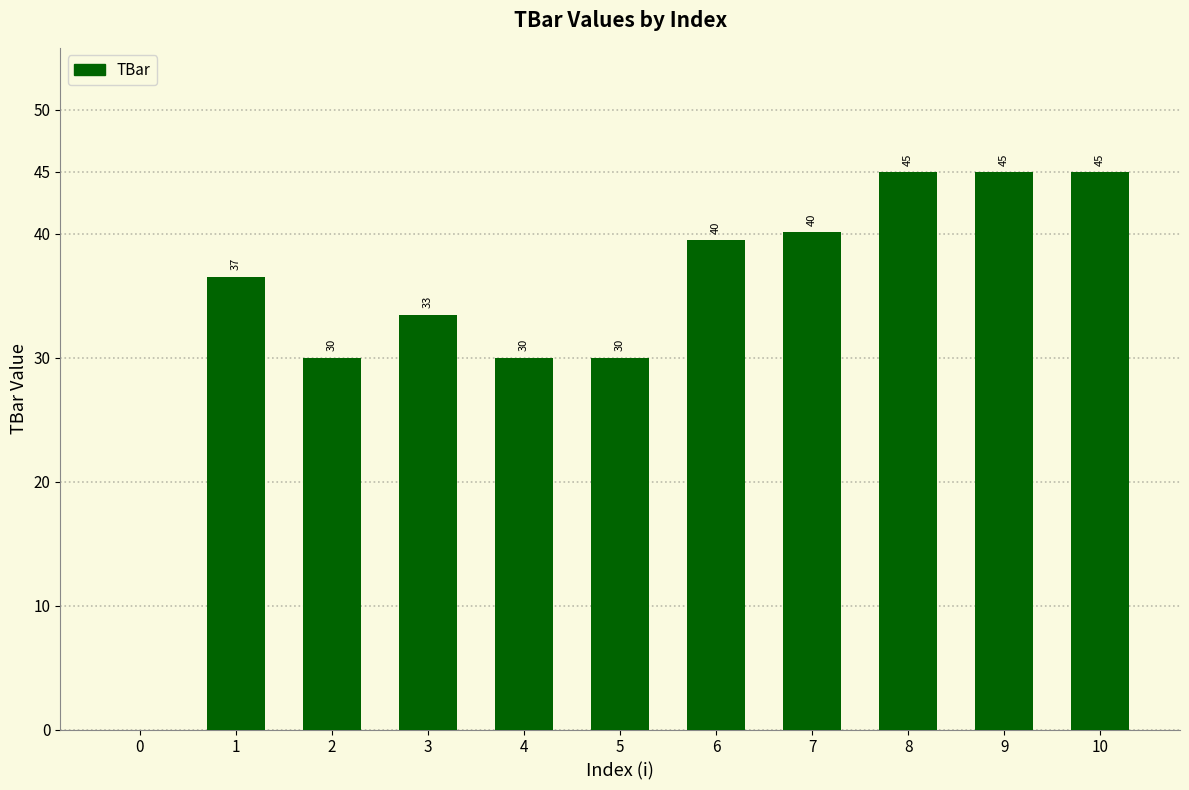

Count the number of data series in this chart.

1